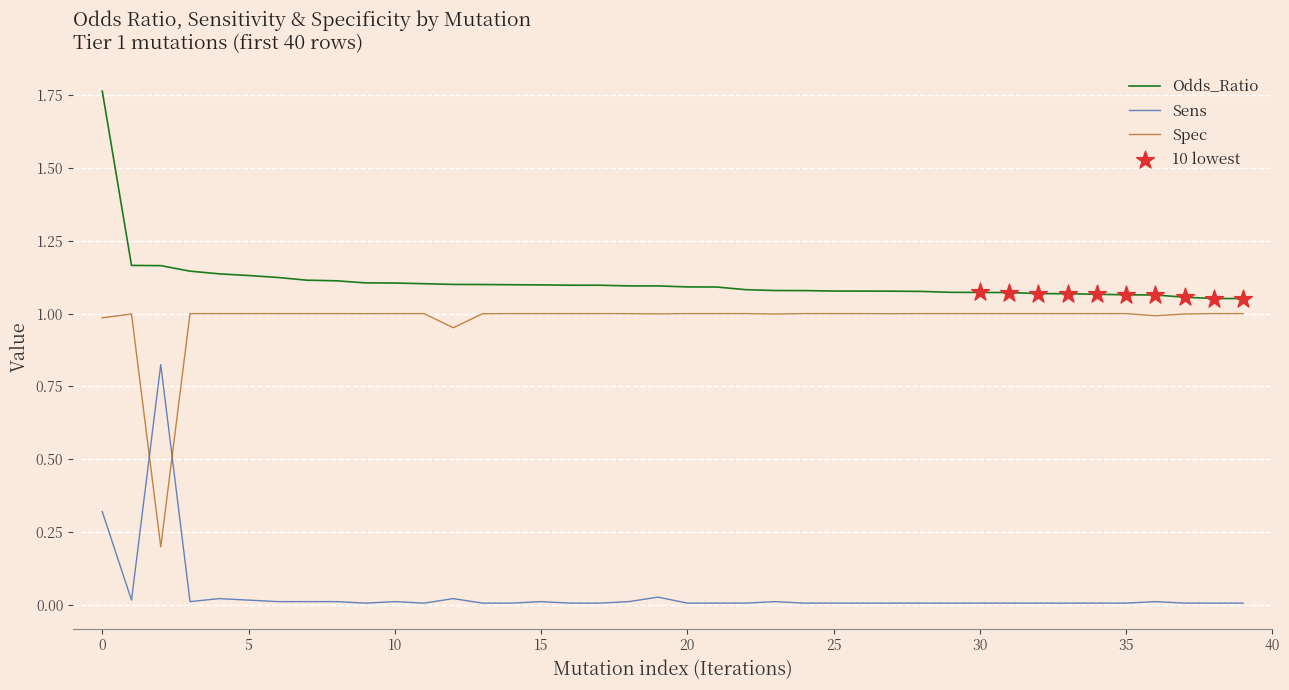

Rank the series by their maximum value, from highest to lowest.

Odds_Ratio, Spec, Sens